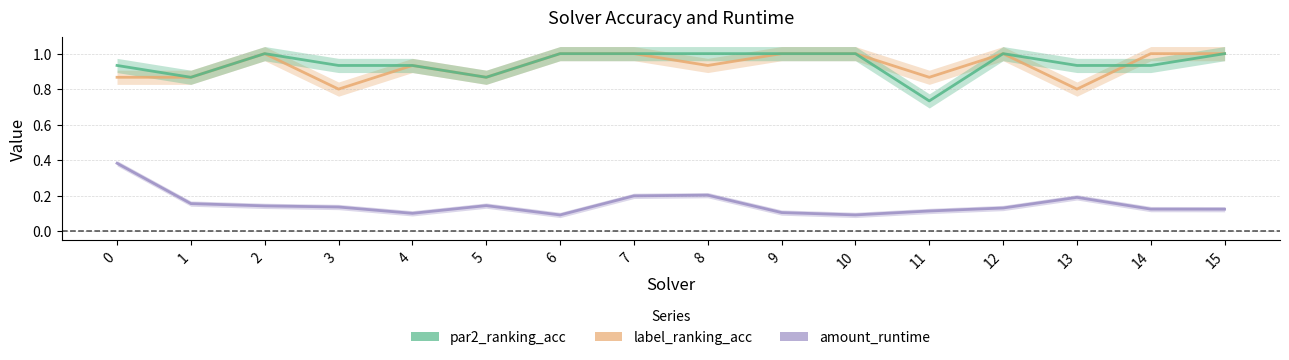

At which category does the chart reach its minimum across all series?

6